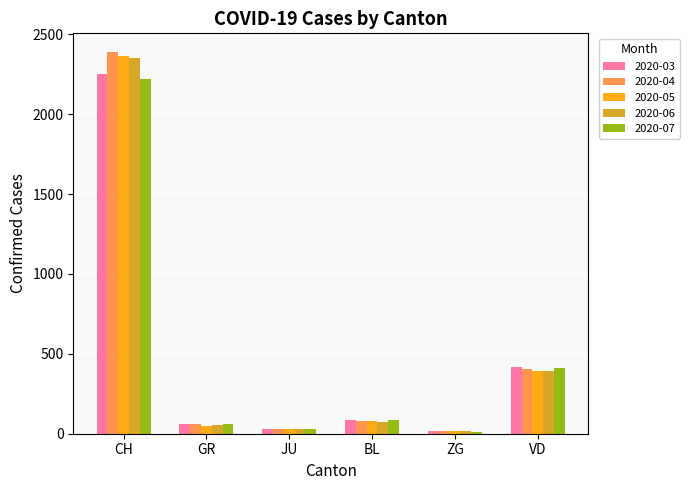

How many data points does each series have?

6